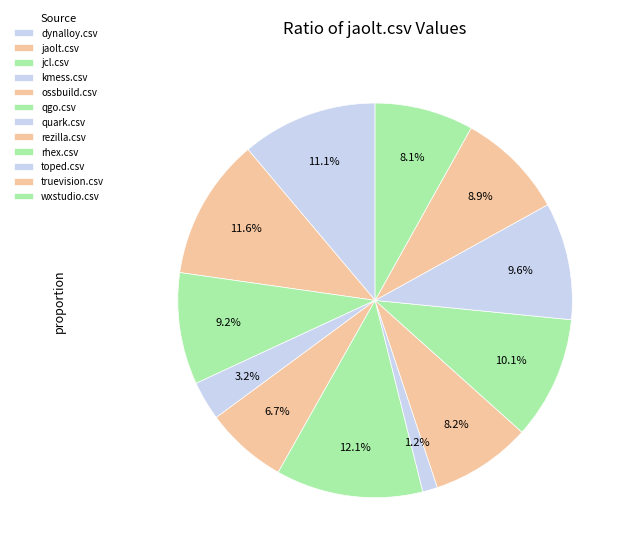

Count the number of slices in the pie.

12